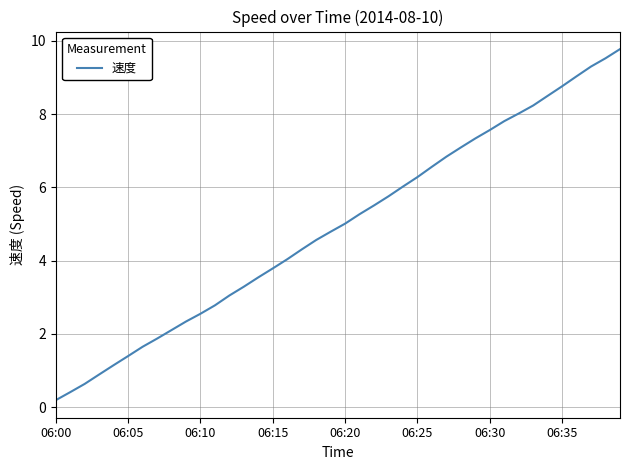

What is the difference between the maximum and minimum values?

9.6